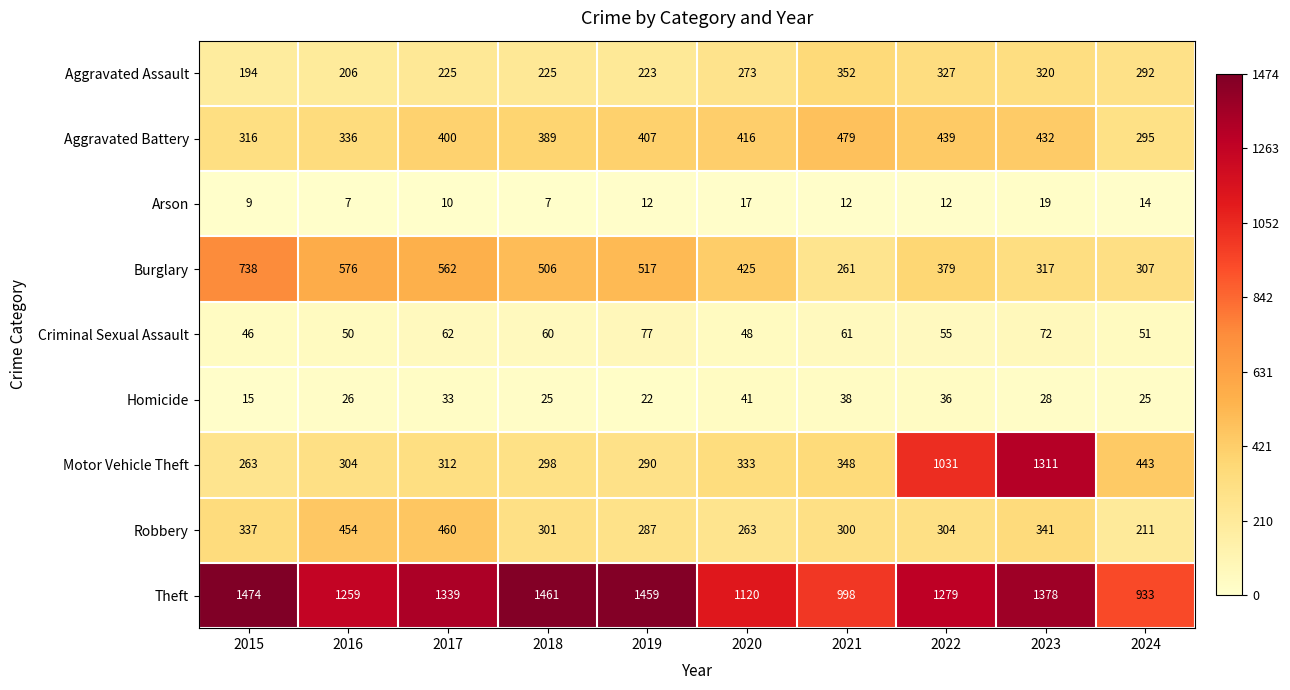

Read the Arson value at 2016, to the nearest 10.

10